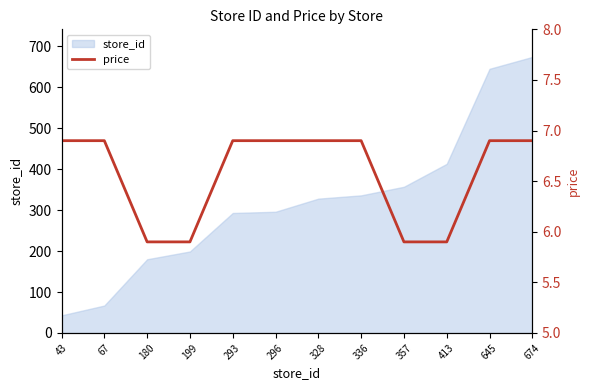

At which label is the value closest to 6?

180